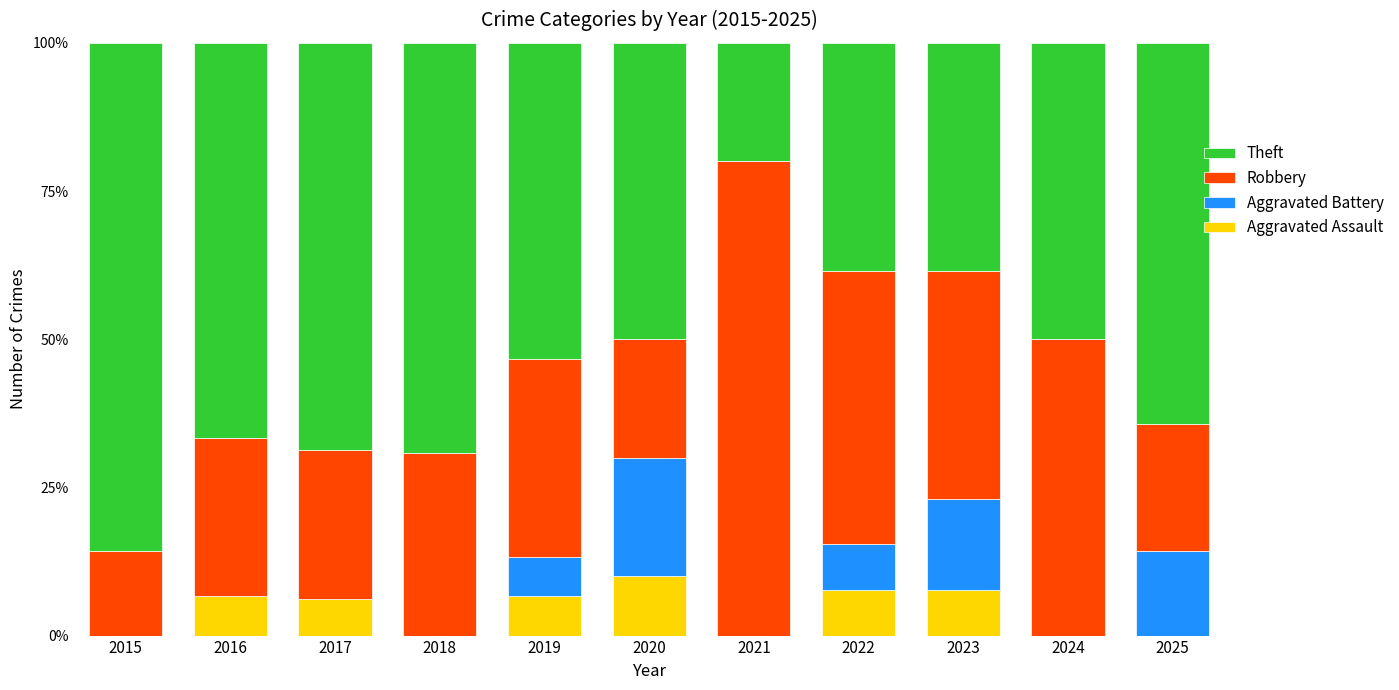

What is the maximum value for Aggravated Assault?

10.0